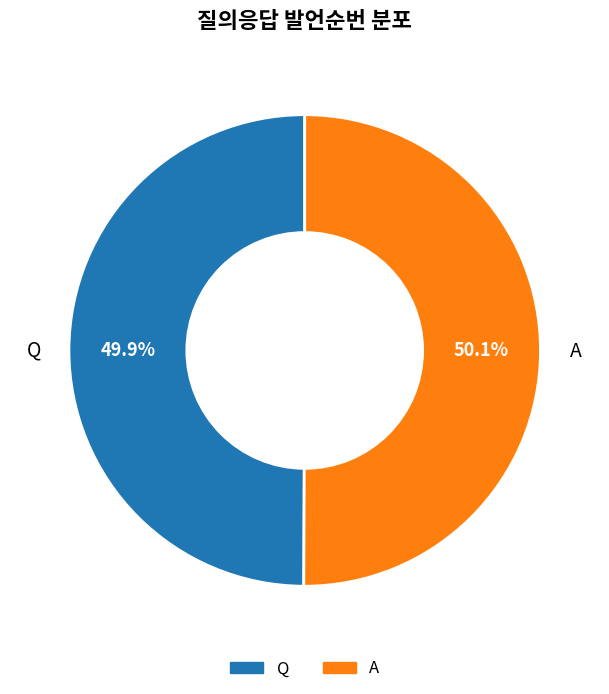

Is the sum of A and Q greater than half?

Yes